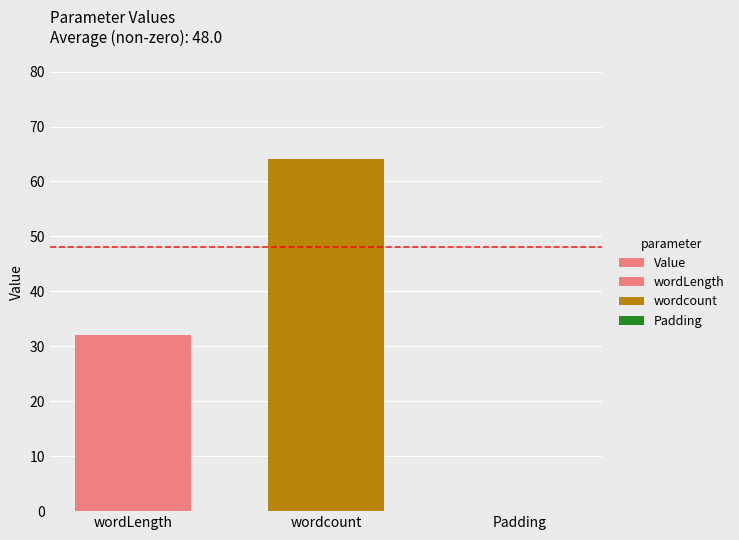

Rank the categories by value from lowest to highest.

Padding, wordLength, wordcount